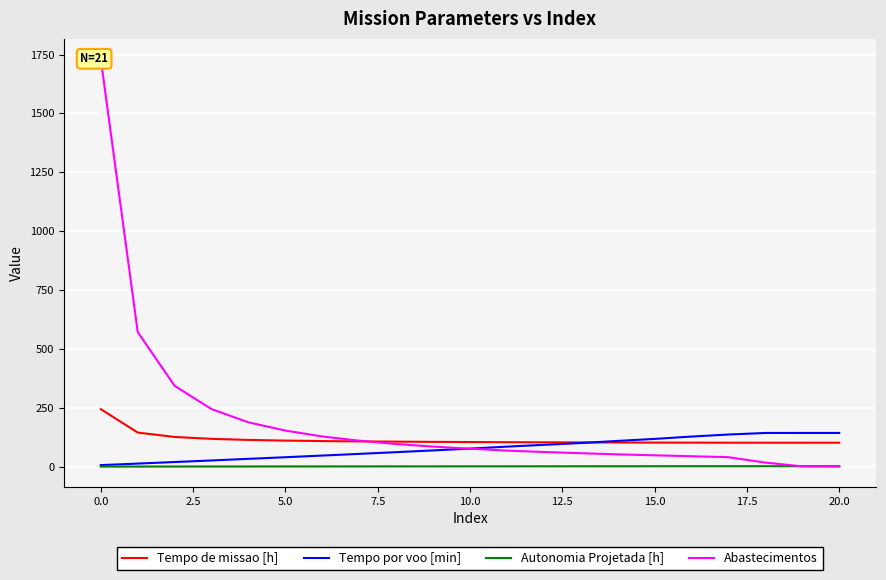

Reading left to right, list all the values displayed in this chart.

Tempo de missao [h]: 243.9	144.6	125.9	117.9	113.3	110.5	108.5	107.0	106.0	105.0	104.3	103.7	103.2	102.8	102.4	102.1	101.8	101.5	101.4	101.4	101.4
Tempo por voo [min]: 6.3	12.9	19.4	26.1	33.0	39.8	46.9	54.0	61.4	68.8	76.4	84.8	92.5	100.1	109.1	117.6	127.6	136.3	142.9	142.9	142.9
Autonomia Projetada [h]: 0.1	0.2	0.3	0.4	0.5	0.6	0.7	0.8	0.9	1.0	1.1	1.2	1.2	1.3	1.4	1.5	1.6	1.6	1.7	1.8	1.9
Abastecimentos: 1730.0	571.0	343.0	244.0	188.0	153.0	128.0	110.0	96.0	85.0	76.0	68.0	62.0	57.0	52.0	48.0	44.0	40.0	17.0	1.0	0.0